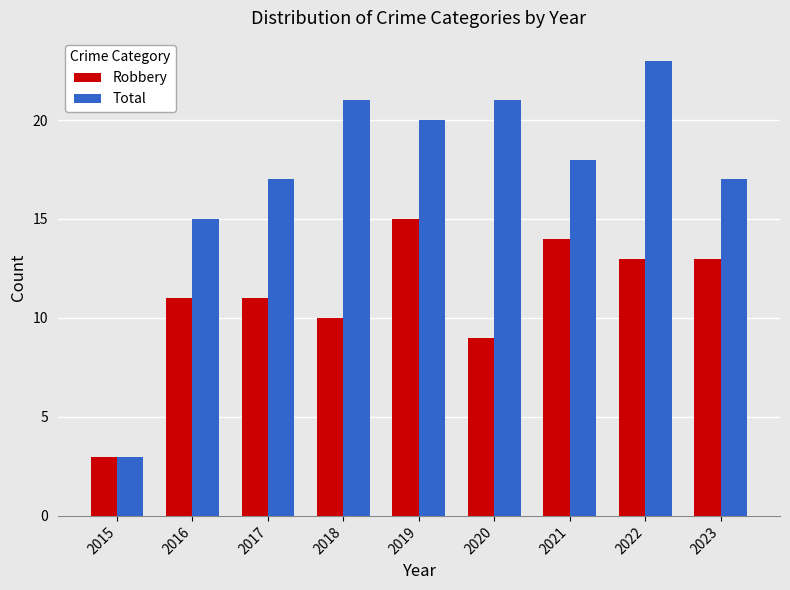

What is the highest value of the Total series?

23